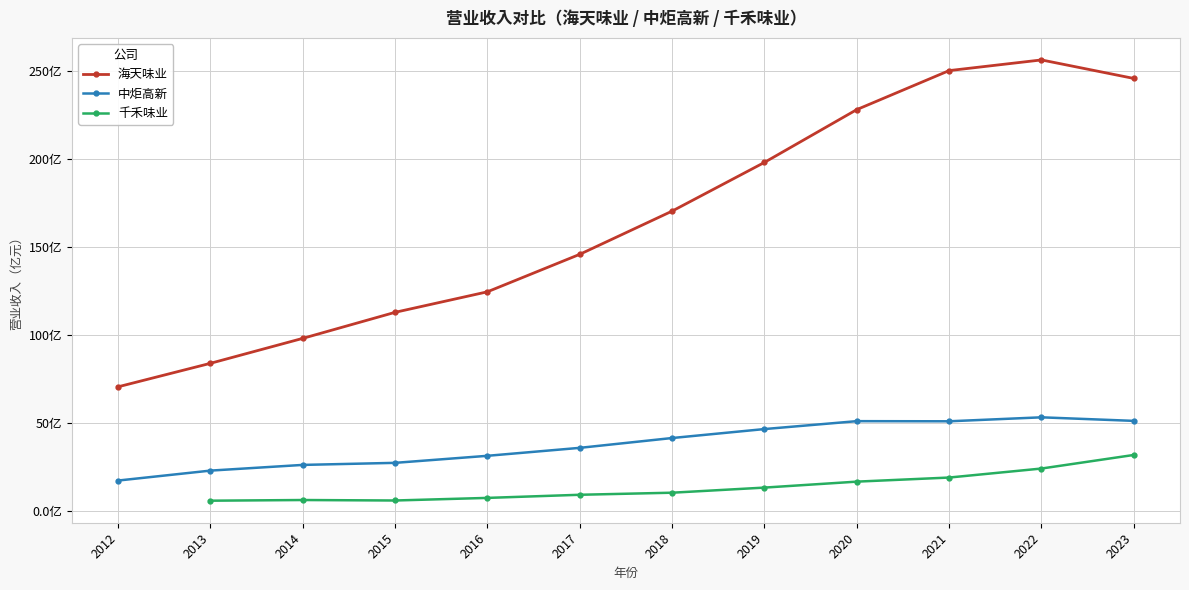

What is the average value of the 中炬高新 series?

38.2